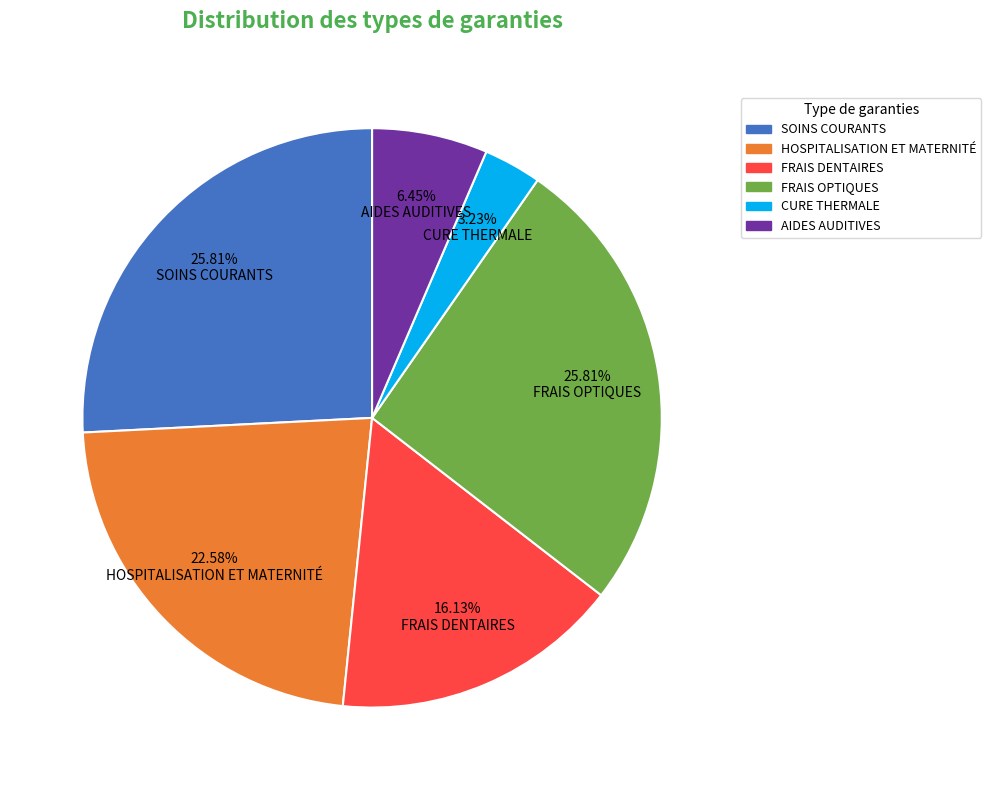

How many slices are in this pie chart?

6